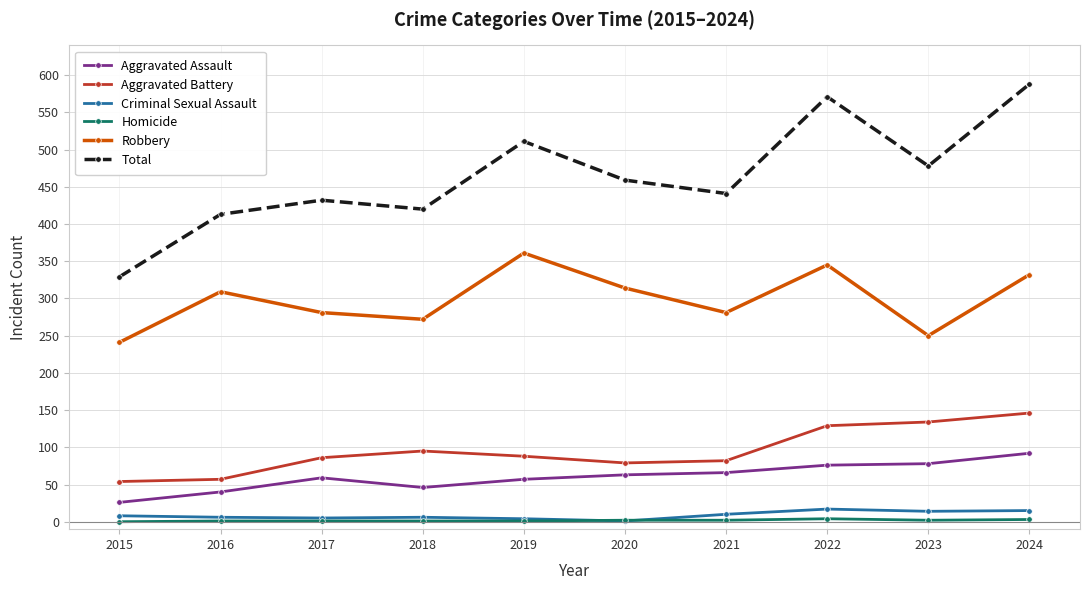

At how many categories does at least one series exceed 496?

3